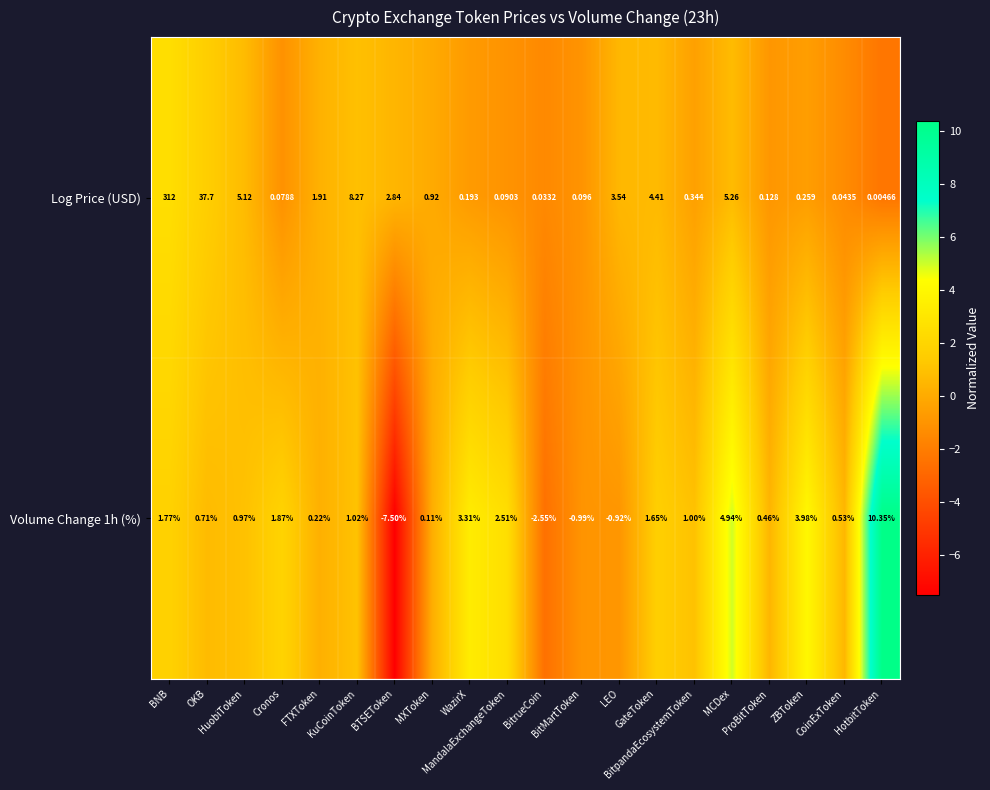

Which series changed the most between Cronos and BTSEToken?

Volume Change 1h (%)